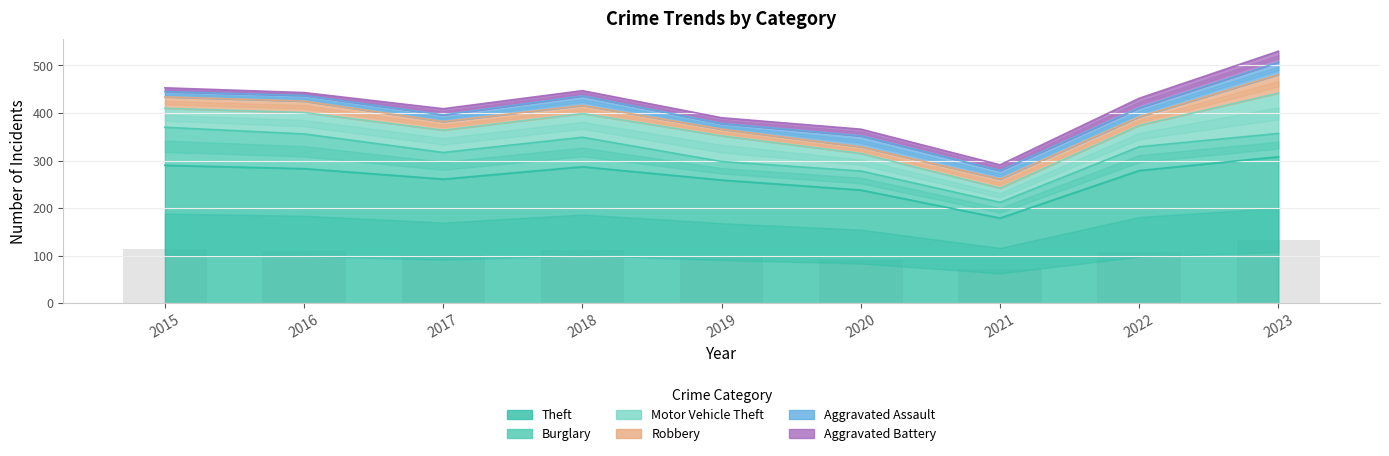

Count the number of categories in the chart.

9